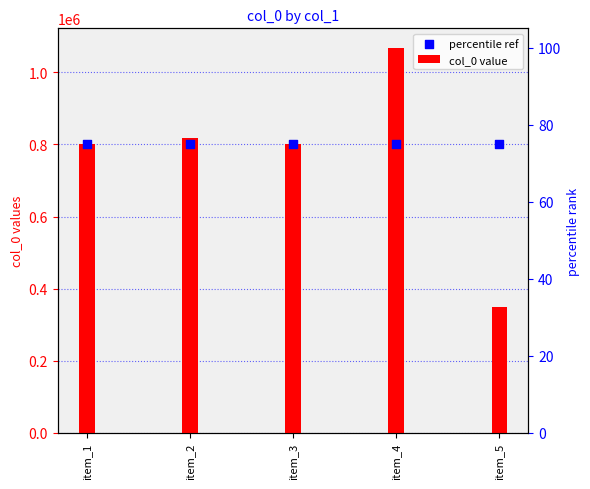

Which series has the largest Y range (max minus min)?

col_0 value